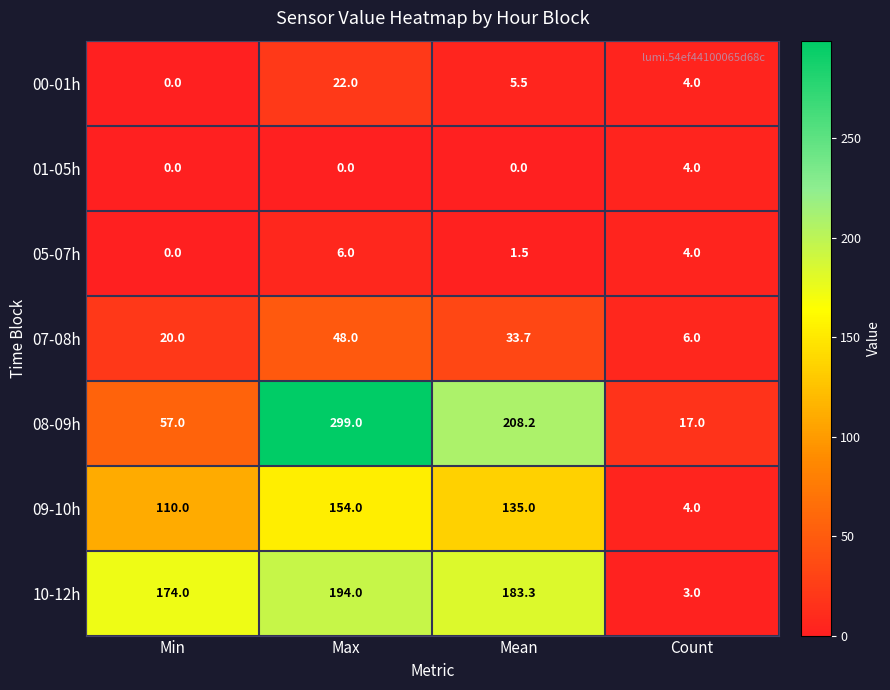

Reading right to left, list all the values displayed in this chart.

00-01h: 4.0	5.5	22.0	0.0
01-05h: 4.0	0.0	0.0	0.0
05-07h: 4.0	1.5	6.0	0.0
07-08h: 6.0	33.7	48.0	20.0
08-09h: 17.0	208.2	299.0	57.0
09-10h: 4.0	135.0	154.0	110.0
10-12h: 3.0	183.3	194.0	174.0